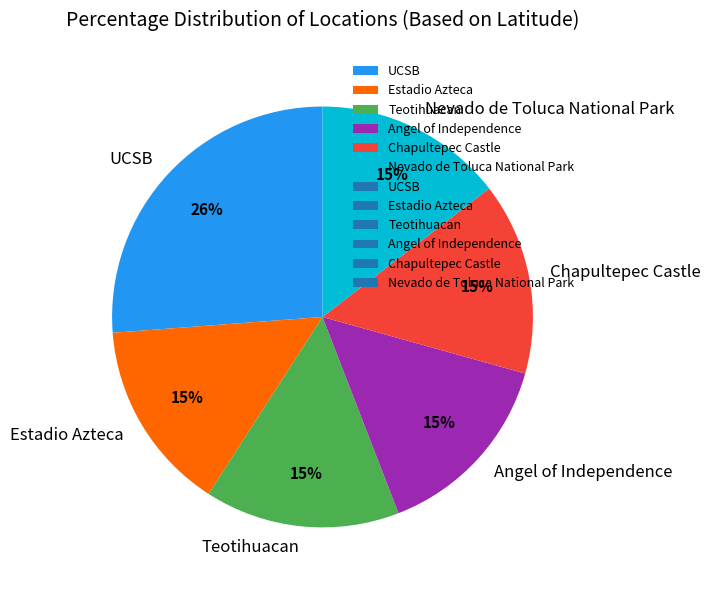

What is the ratio of the value at UCSB to the value at Teotihuacan?

1.7